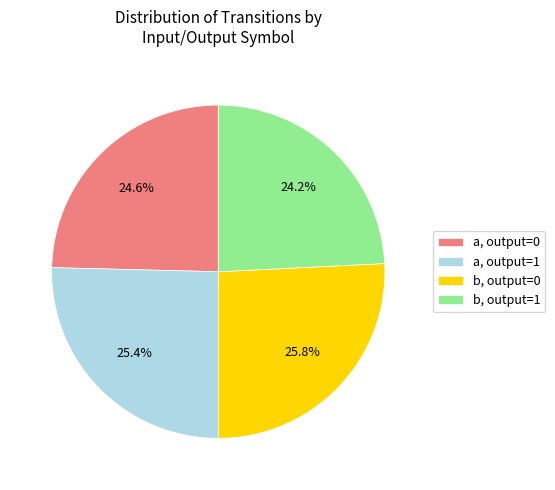

Rank the categories by value from highest to lowest.

b, output=0, a, output=1, a, output=0, b, output=1